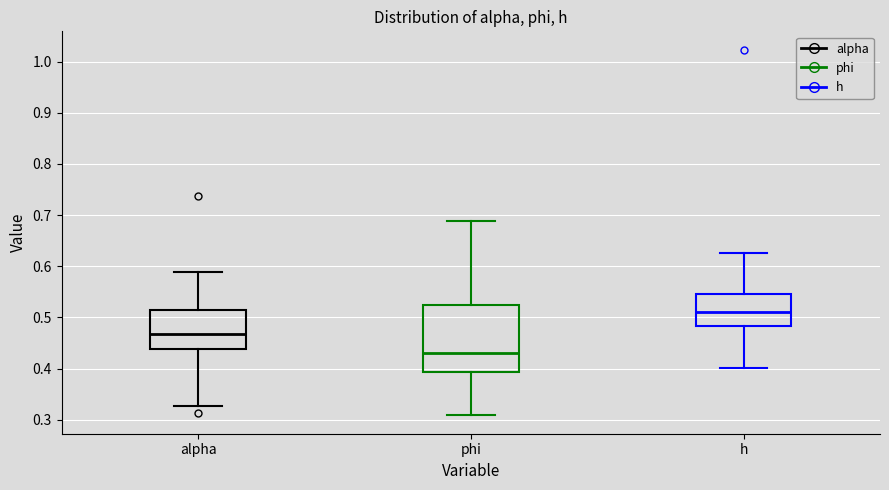

Where does the lower whisker of the box for phi end on the y-axis? The values are not printed on the chart, so give them approximately, as read against the axis.

0.31